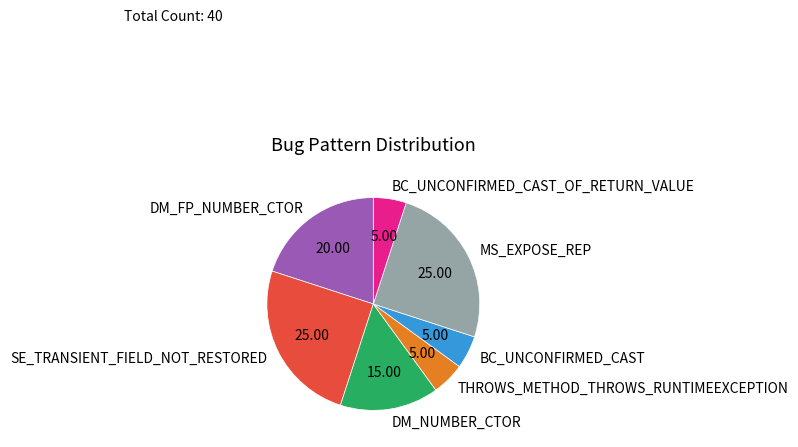

Combined, do THROWS_METHOD_THROWS_RUNTIMEEXCEPTION and BC_UNCONFIRMED_CAST account for over 50%?

No